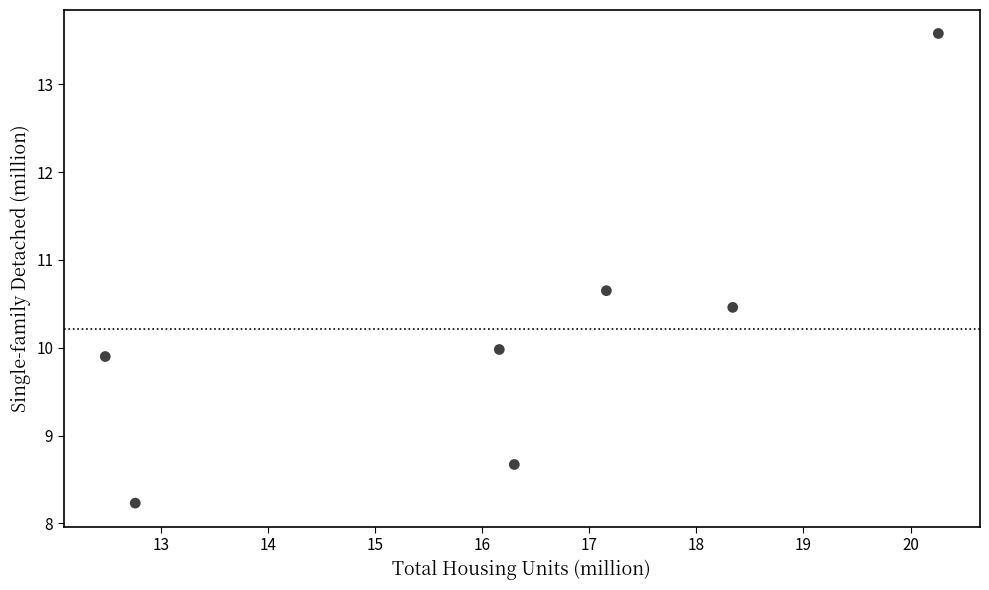

What is the range of X values (max minus min)?

7.8